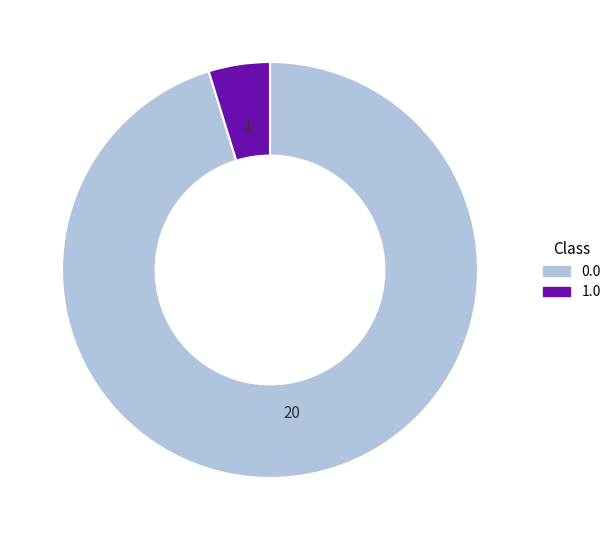

How many segments does this pie chart have?

2